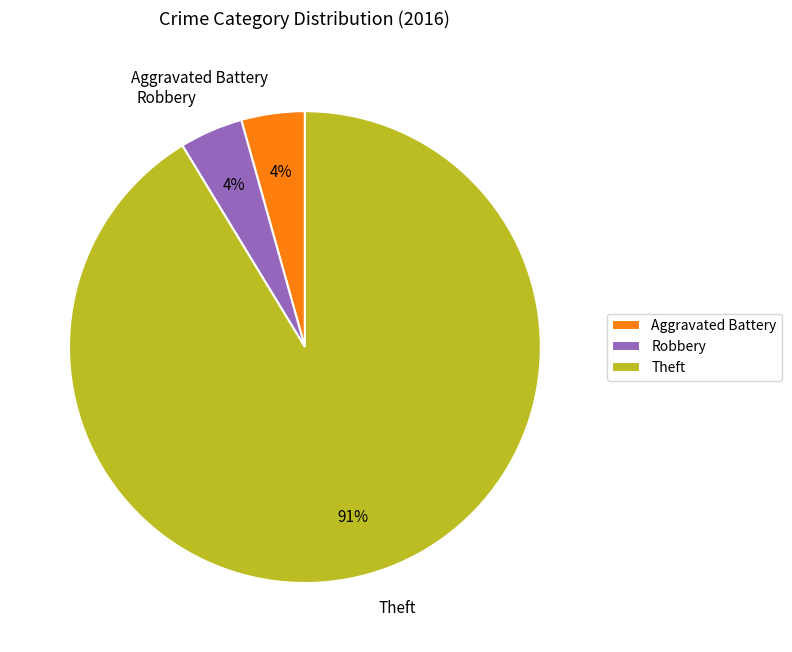

To the nearest percent, what is the combined percentage of Theft and Aggravated Battery?

96%